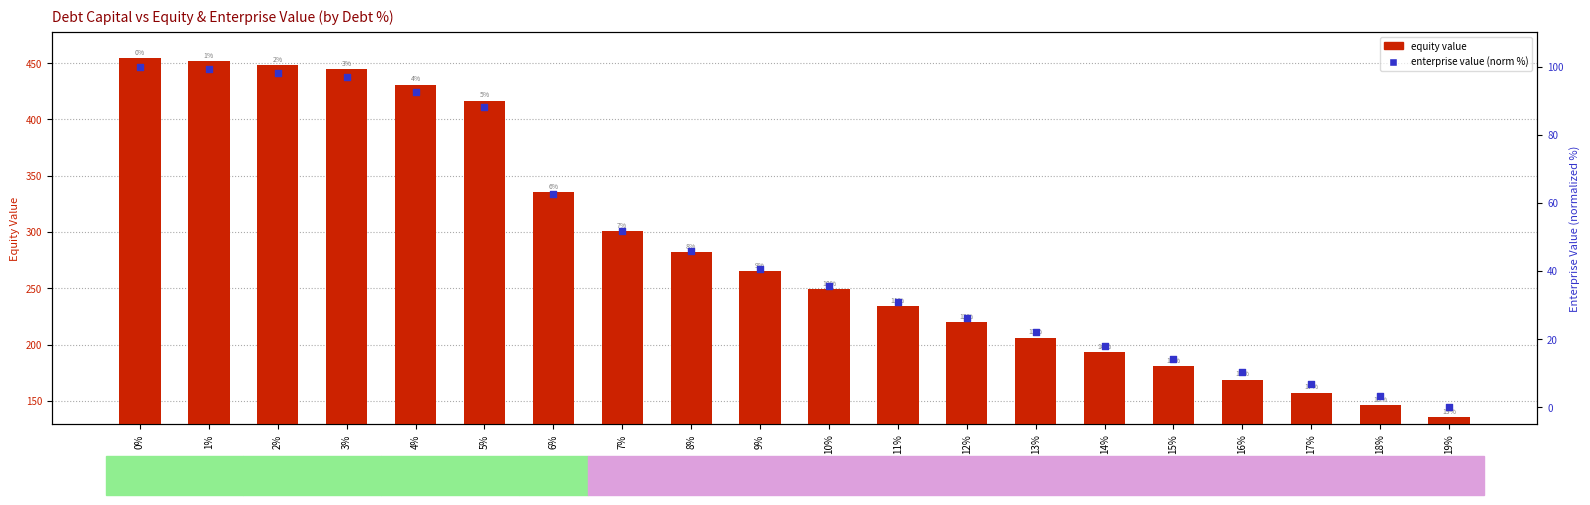

What is the total value across all series at 15%?

194.7